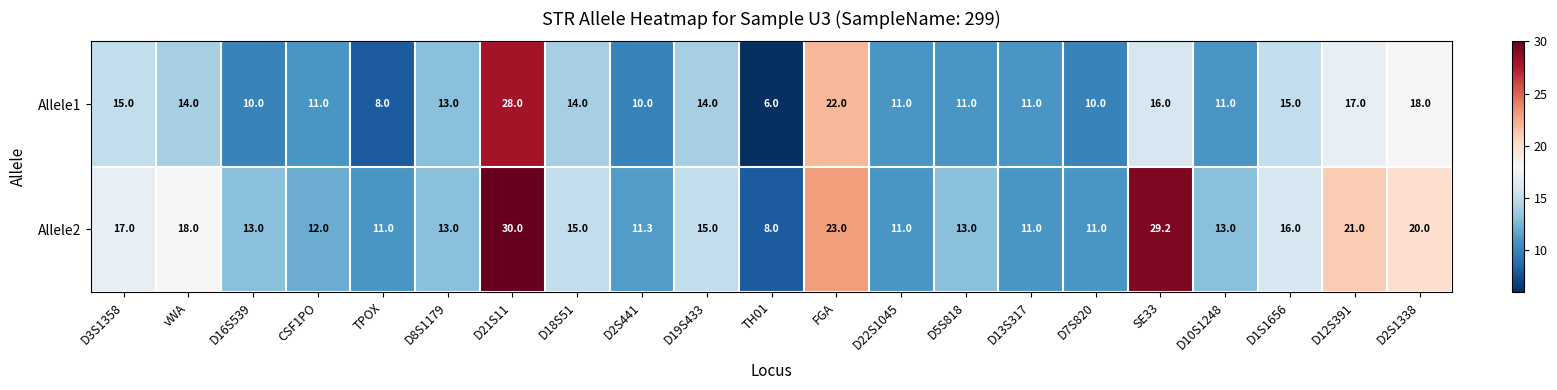

How many categories are shown in the chart?

21